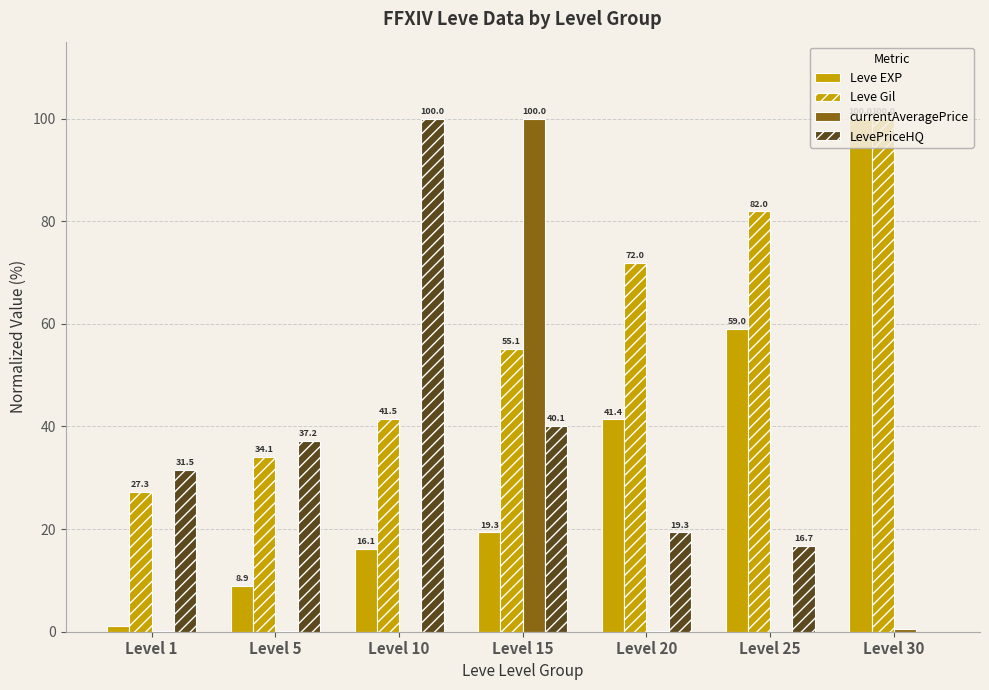

How many groups of bars are there?

7